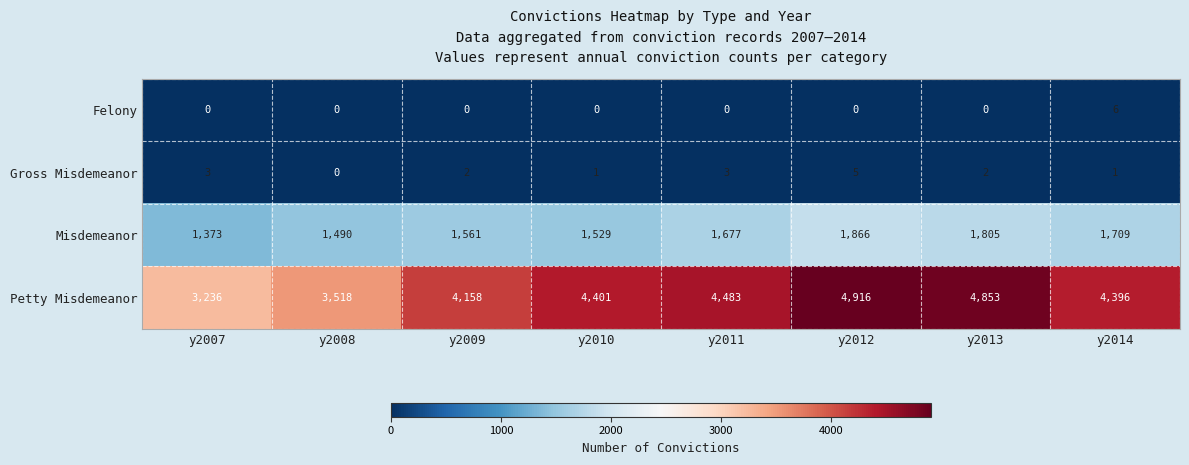

Is the value of Petty Misdemeanor at y2007 greater than the value of Gross Misdemeanor at y2011?

Yes